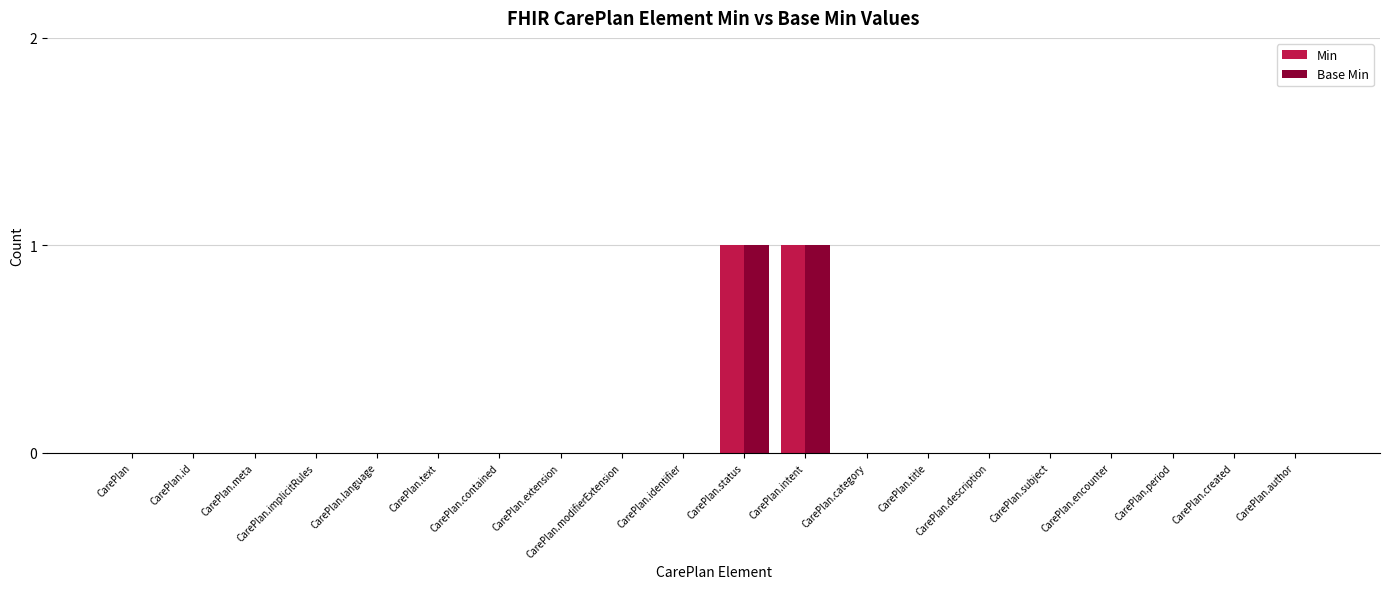

Is it true that Min equals 0 at CarePlan.meta?

True